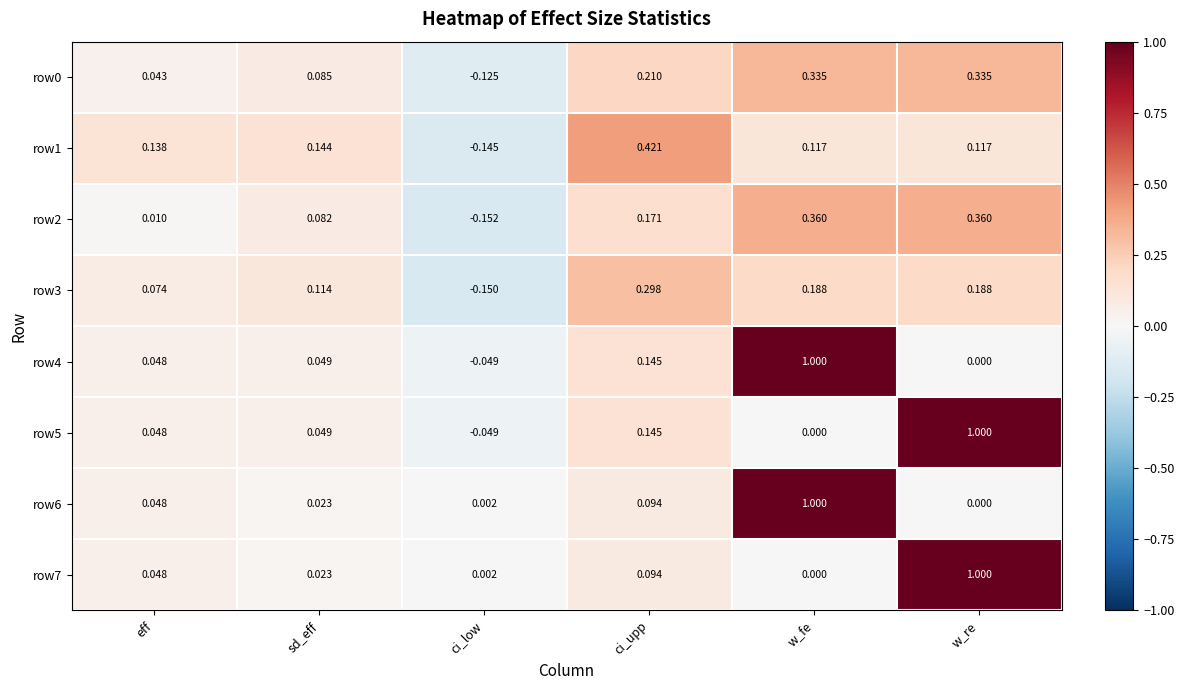

Is the value of row1 at w_fe greater than the value of row2 at sd_eff?

Yes